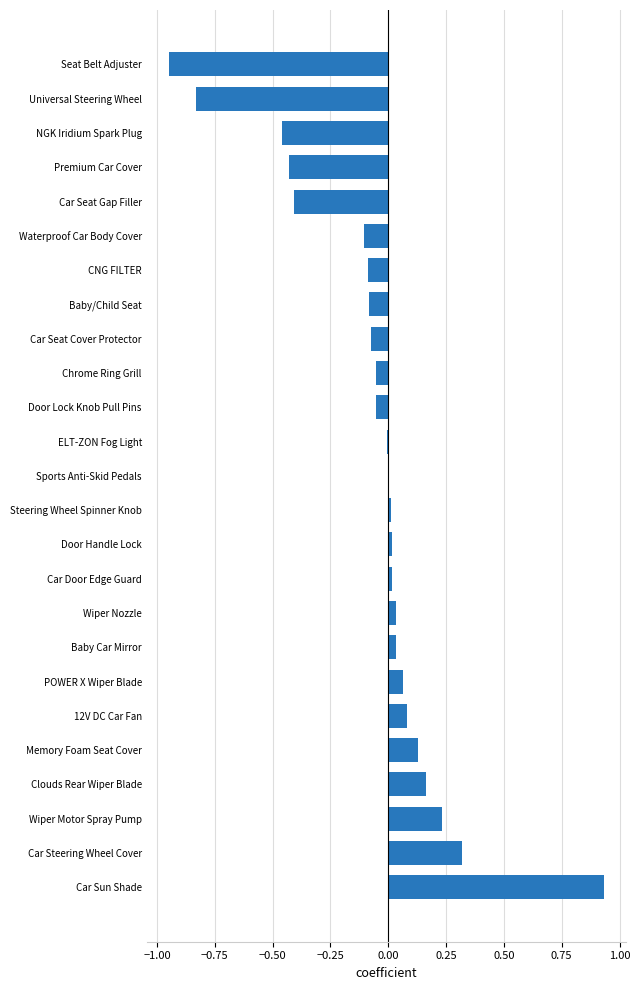

True or false: the data shows -1.2 at Seat Belt Adjuster.

False